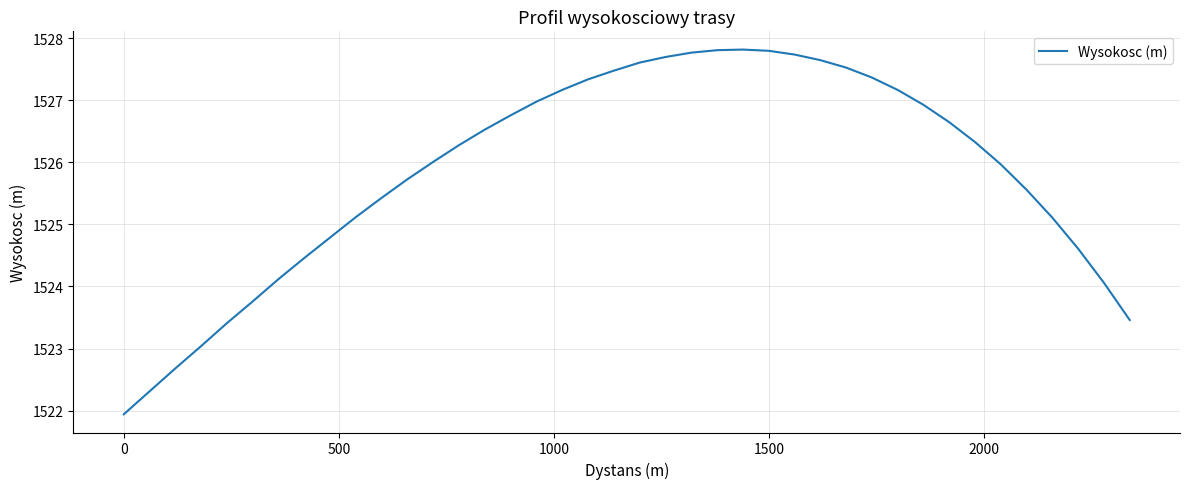

What is the average value?

1525.8